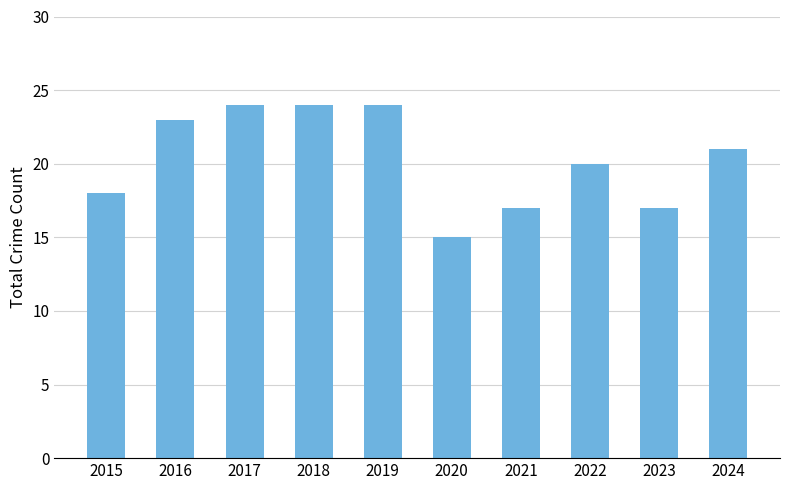

What is the value of the 9th bar from the left?

17